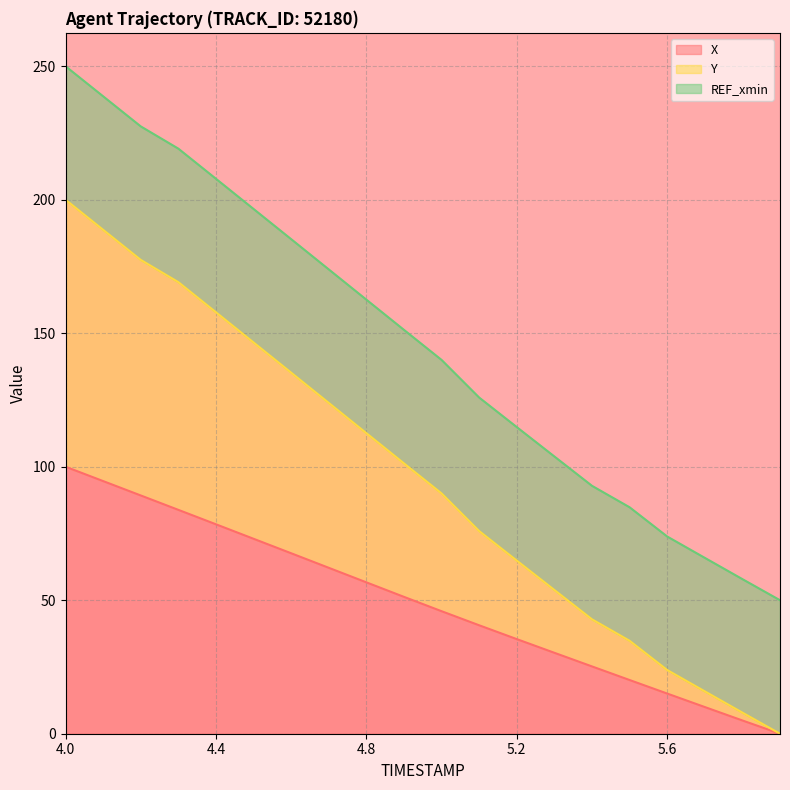

What is the maximum value for X?

100.0